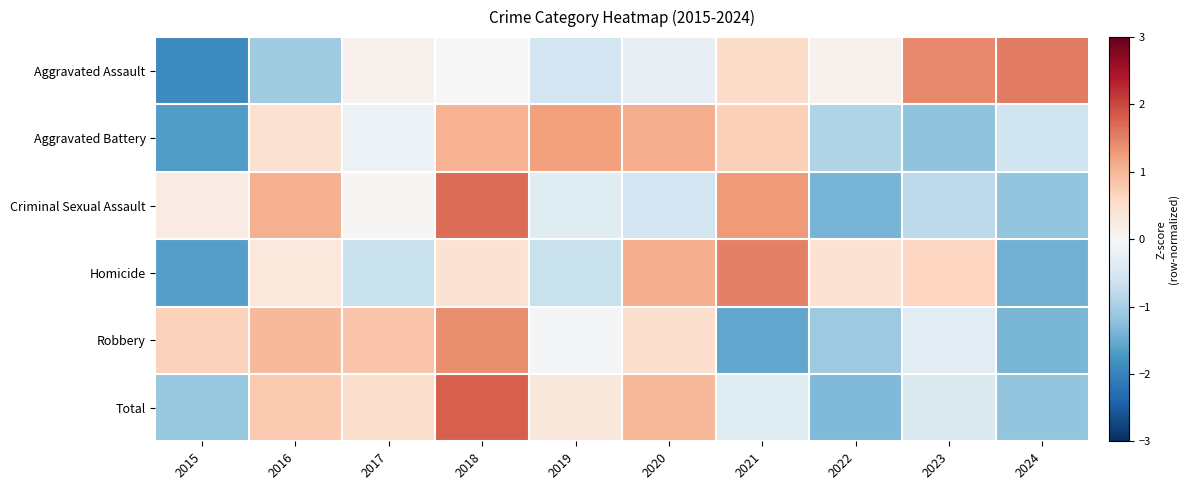

What is the spread (max minus min) of values at 2015?

2.6